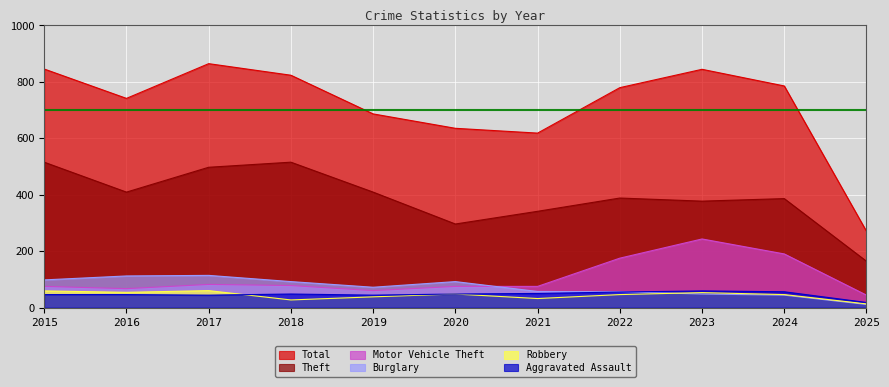

Reading right to left, what are all the values shown in this chart?

Total: 270	785	844	779	618	635	686	823	864	741	845
Theft: 164	386	377	388	341	296	409	515	497	409	515
Motor Vehicle Theft: 44	190	243	175	75	75	60	78	82	67	75
Burglary: 11	44	48	56	57	92	72	92	114	112	98
Robbery: 13	46	53	46	32	48	38	27	60	54	59
Aggravated Assault: 18	56	59	55	50	48	44	48	44	46	46